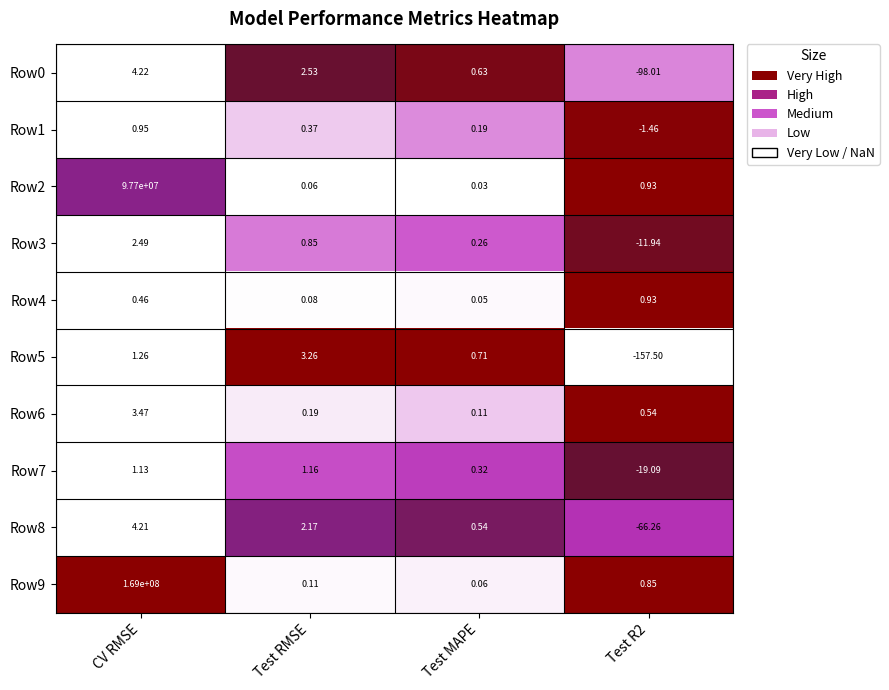

Which category has the highest value across all series?

CV RMSE